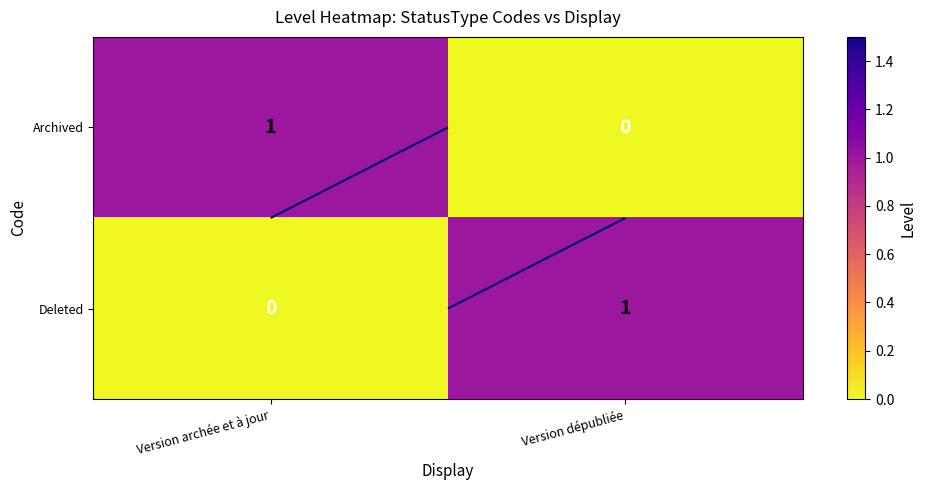

Between Version archée et à jour and Version dépubliée, which is larger?

Version archée et à jour